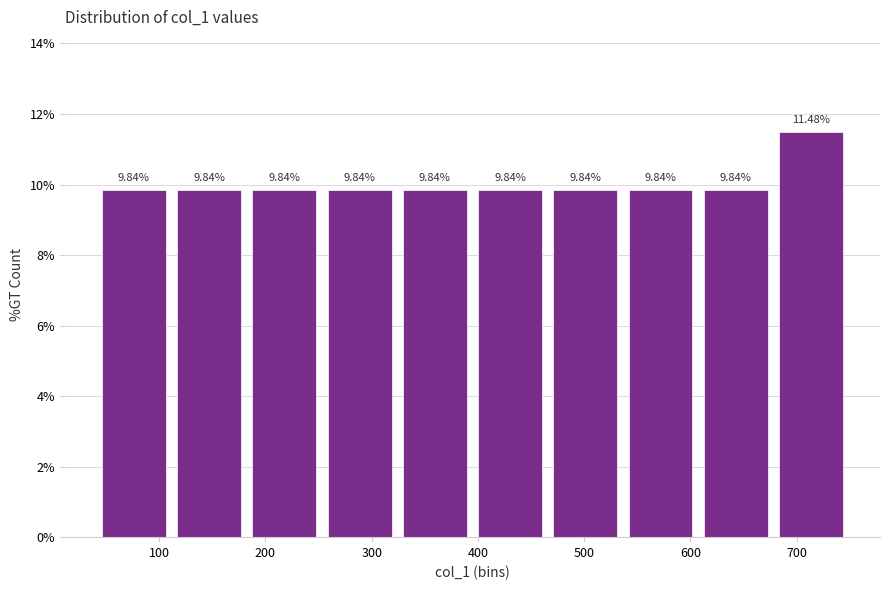

Reading left to right, transcribe this chart: for each bar, give the range it covers on the x-axis and its height. The bar edges are not printed on the chart, so give them approximately, as read against the axis.

40 to 110: 9.84
110 to 180: 9.84
180 to 250: 9.84
250 to 320: 9.84
320 to 390: 9.84
390 to 470: 9.84
470 to 540: 9.84
540 to 610: 9.84
610 to 680: 9.84
680 to 750: 11.48